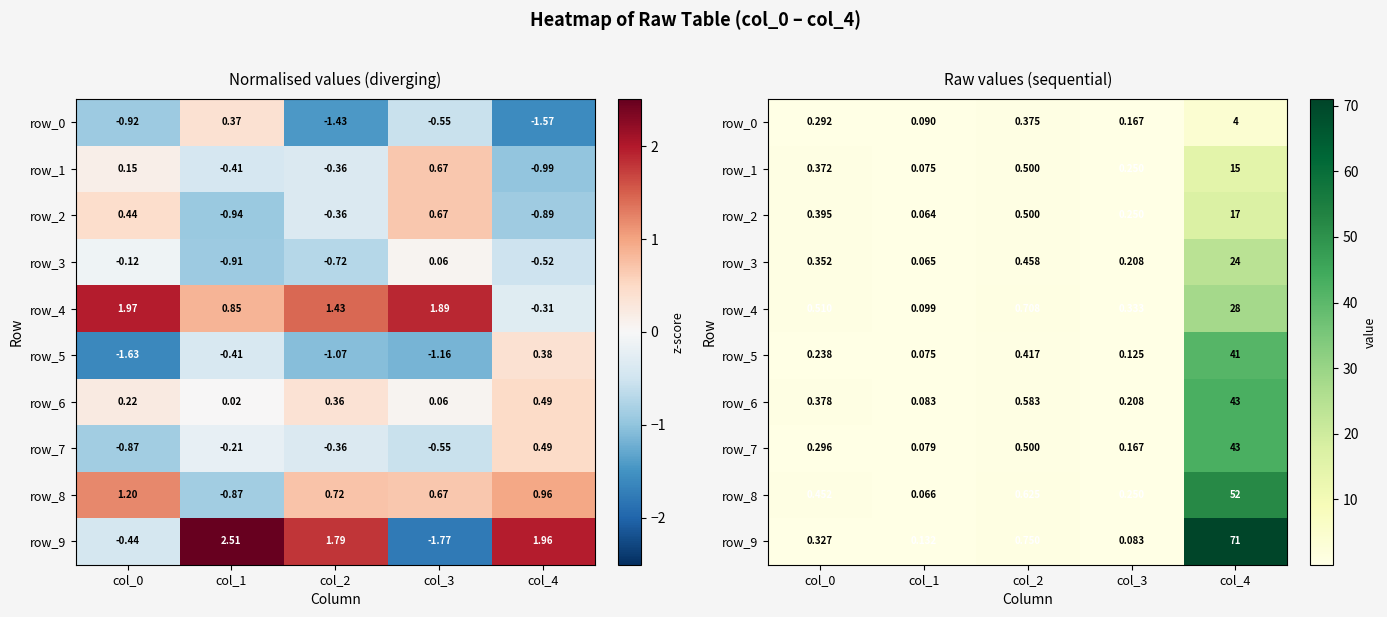

Which series has the widest spread of values?

row_9